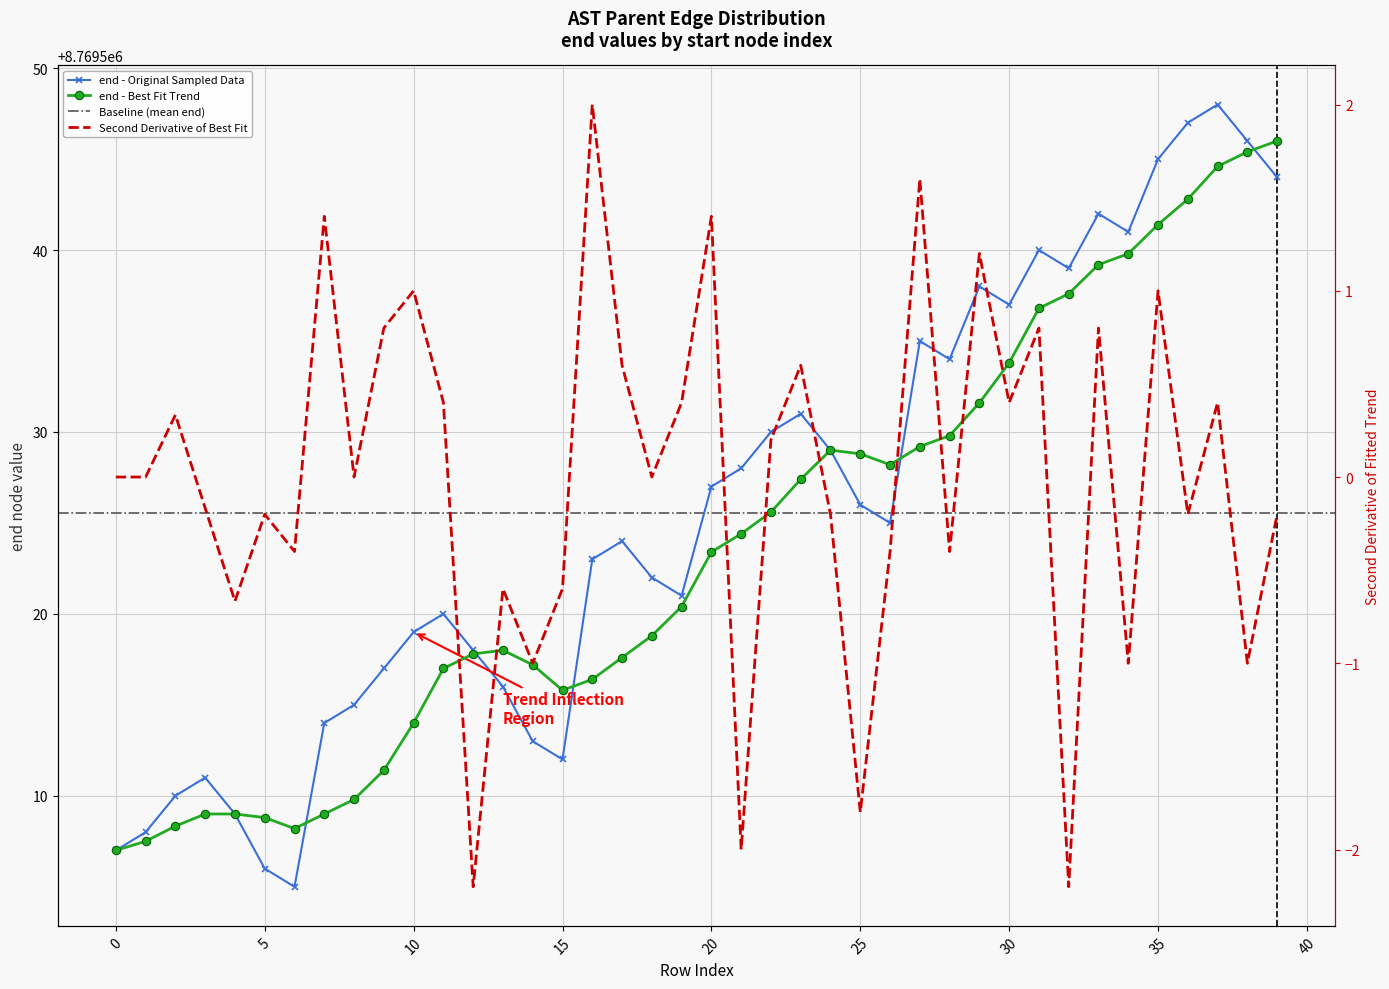

Reading right to left, what are all the values shown in this chart?

8769544	8769546	8769548	8769547	8769545	8769541	8769542	8769539	8769540	8769537	8769538	8769534	8769535	8769525	8769526	8769529	8769531	8769530	8769528	8769527	8769521	8769522	8769524	8769523	8769512	8769513	8769516	8769518	8769520	8769519	8769517	8769515	8769514	8769505	8769506	8769509	8769511	8769510	8769508	8769507